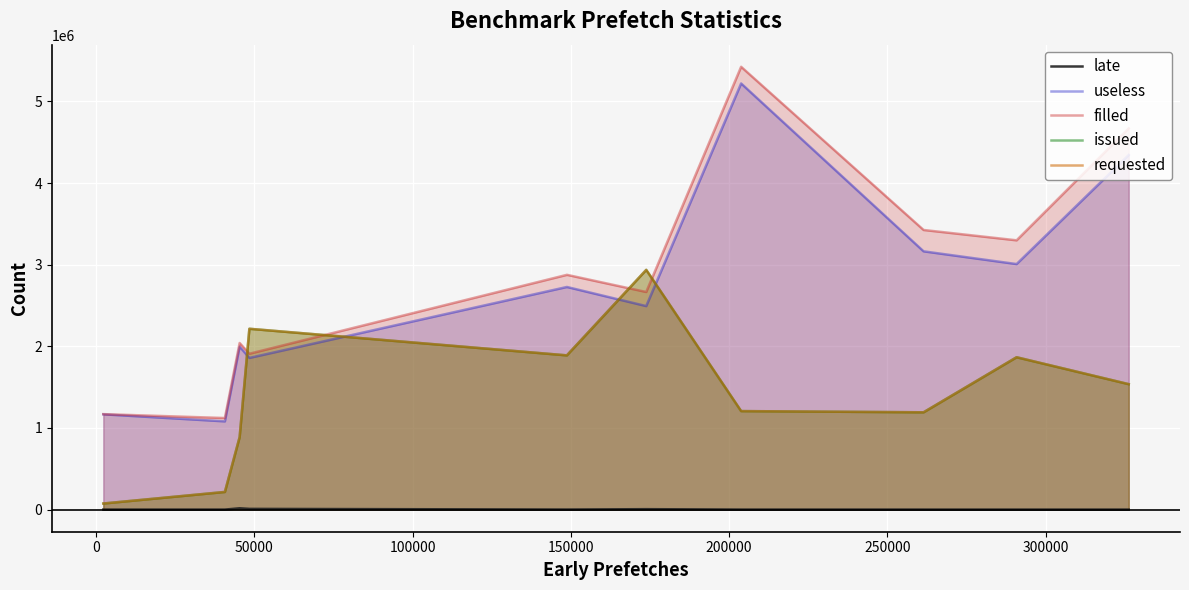

True or false: issued and filled cross at least once.

True